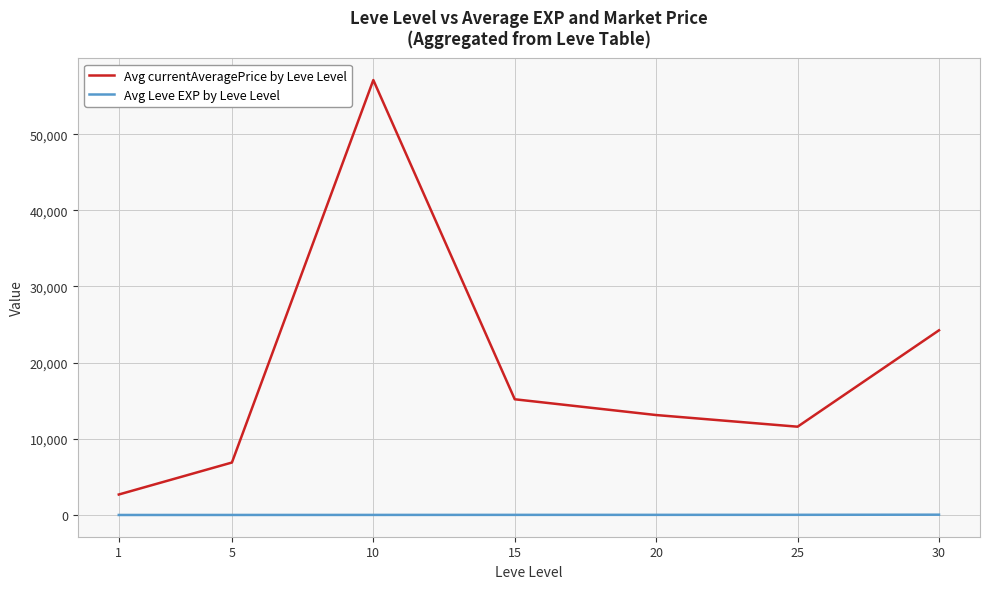

At which category is the sum across all series the highest?

10